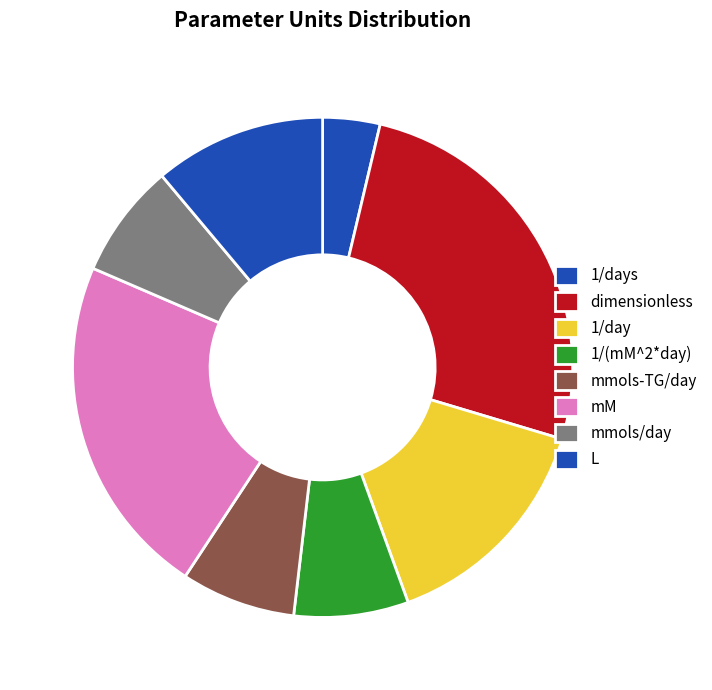

How many segments does this pie chart have?

8